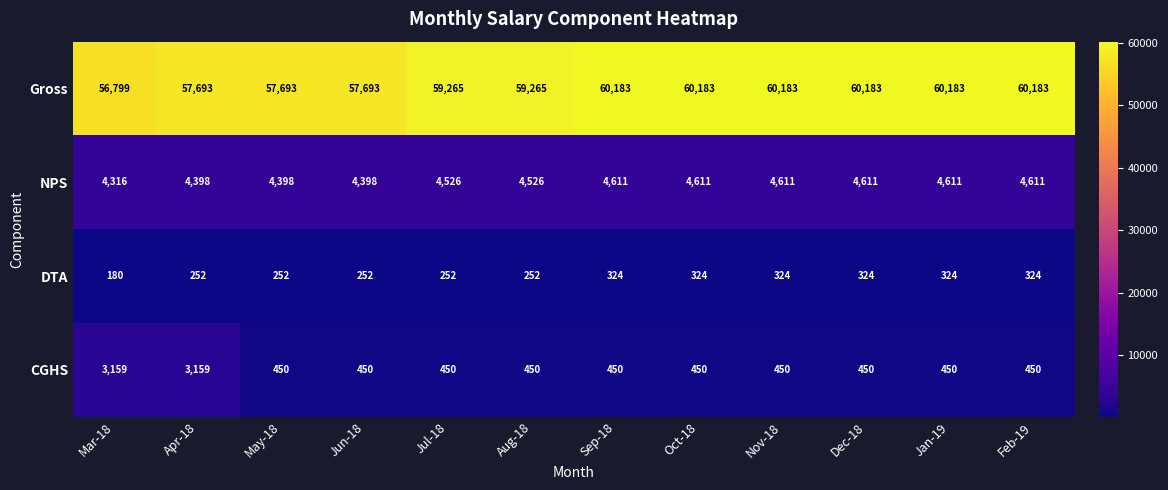

At how many categories does at least one series exceed 6007?

12